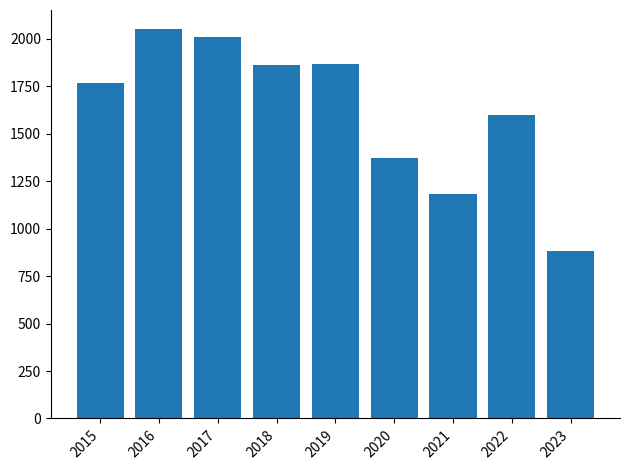

Which has a higher value, 2020 or 2019?

2019